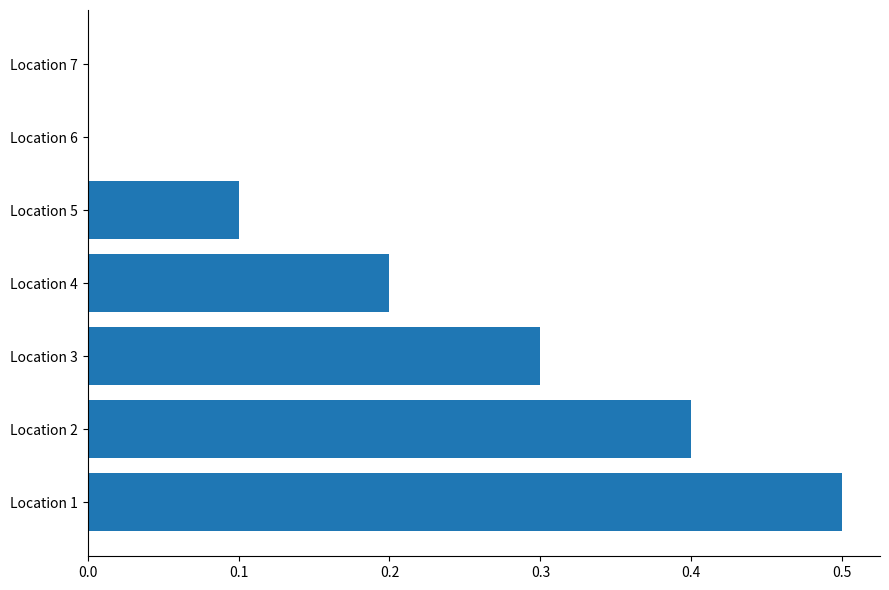

What is the sum of the values at Location 7 and Location 3?

0.3